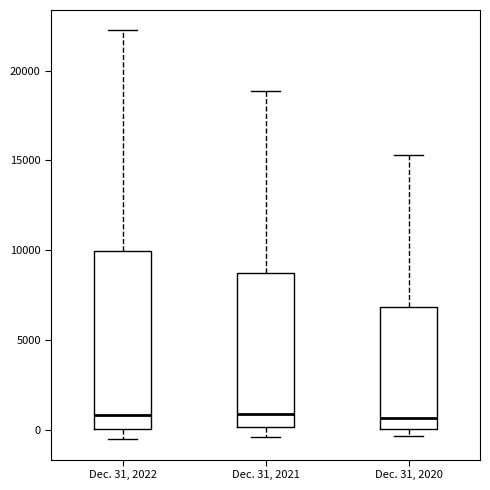

Where does the upper whisker of the box for Dec. 31, 2022 end on the y-axis? The values are not printed on the chart, so give them approximately, as read against the axis.

22000